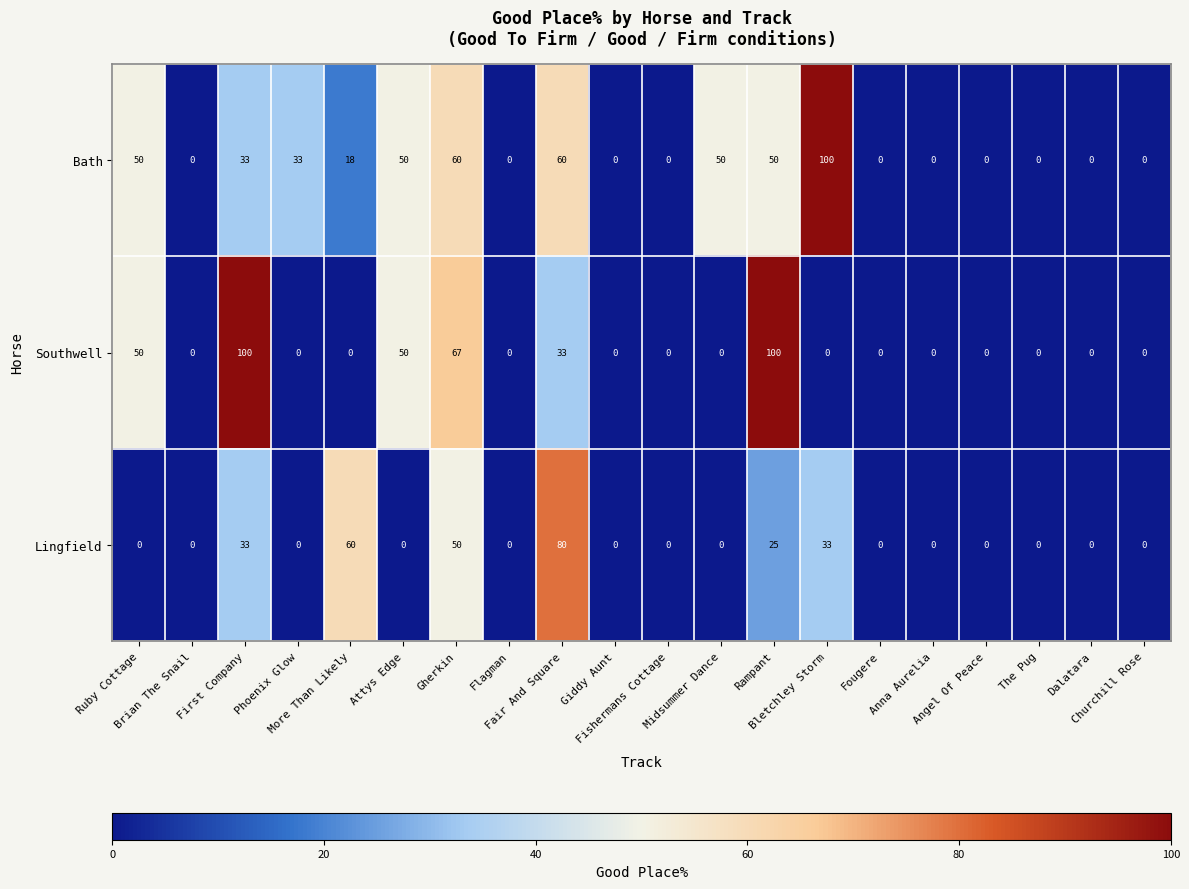

List the series in order of their overall mean, highest first.

Bath, Southwell, Lingfield